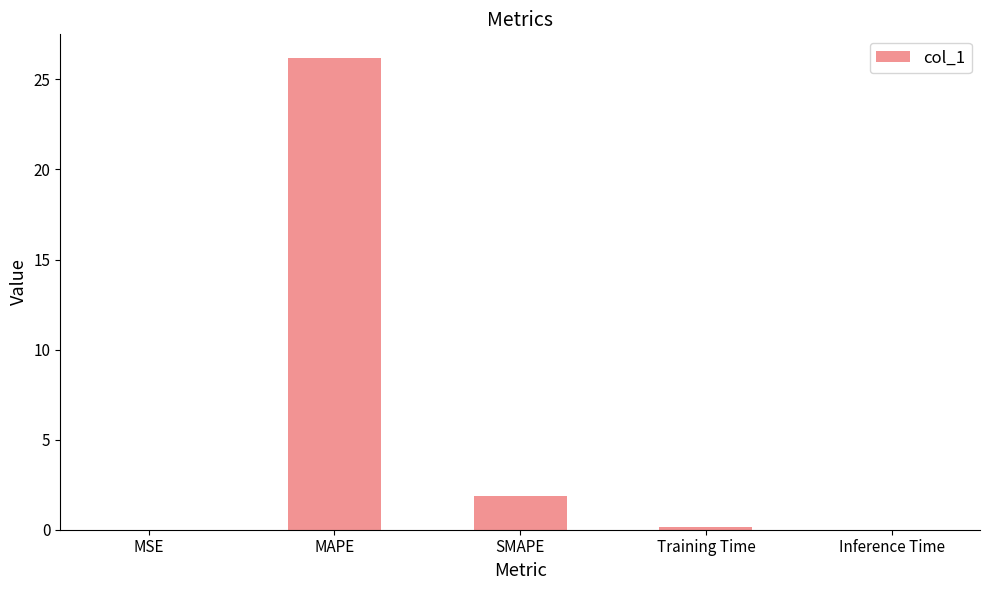

What is the sum of all values?

28.2